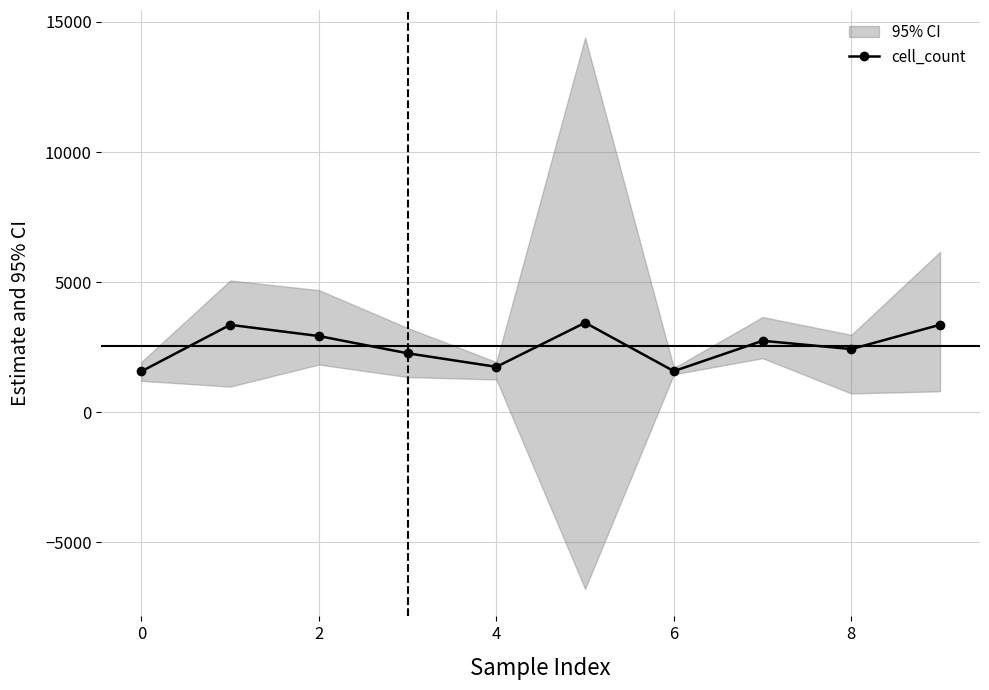

What is the value of the 4th point from the left?

2265